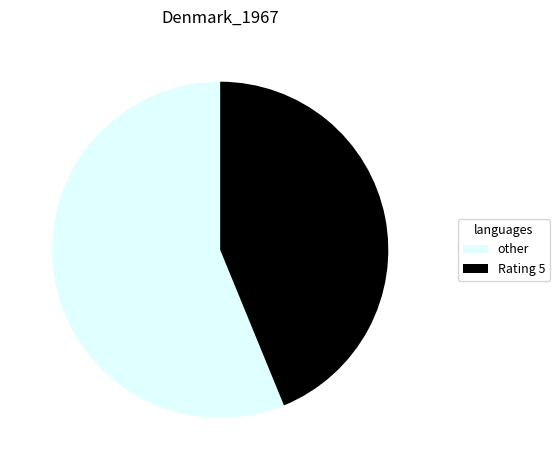

How many segments does this pie chart have?

2